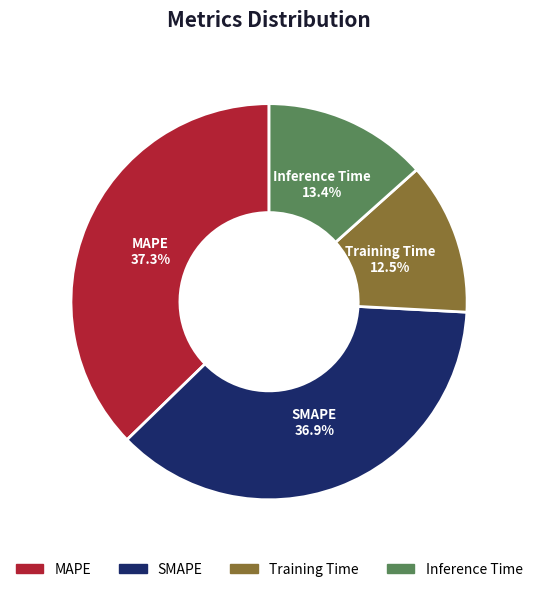

Count the number of slices in the pie.

4